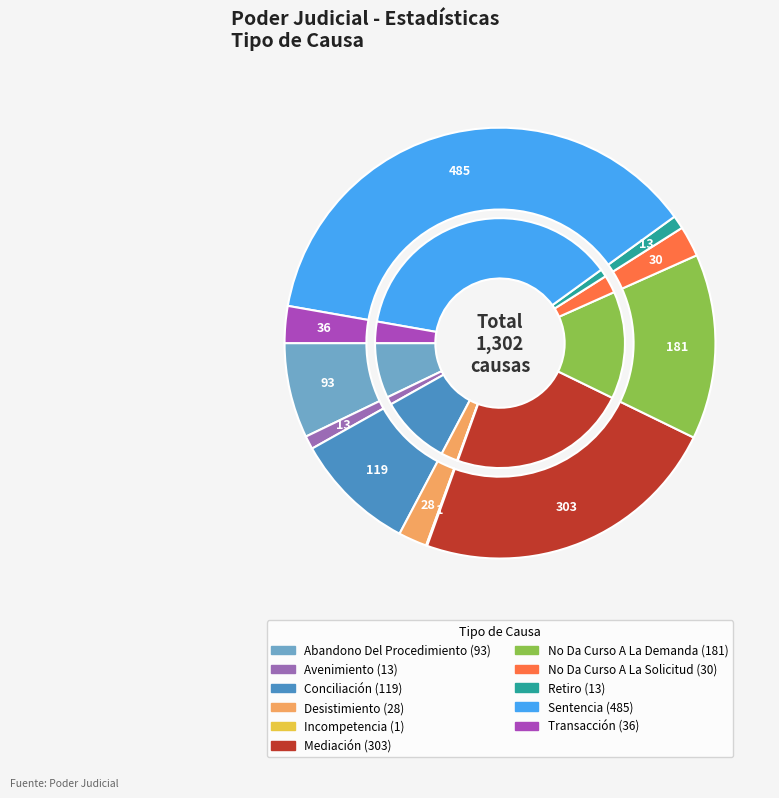

Does Mediación represent more than half of the total?

No